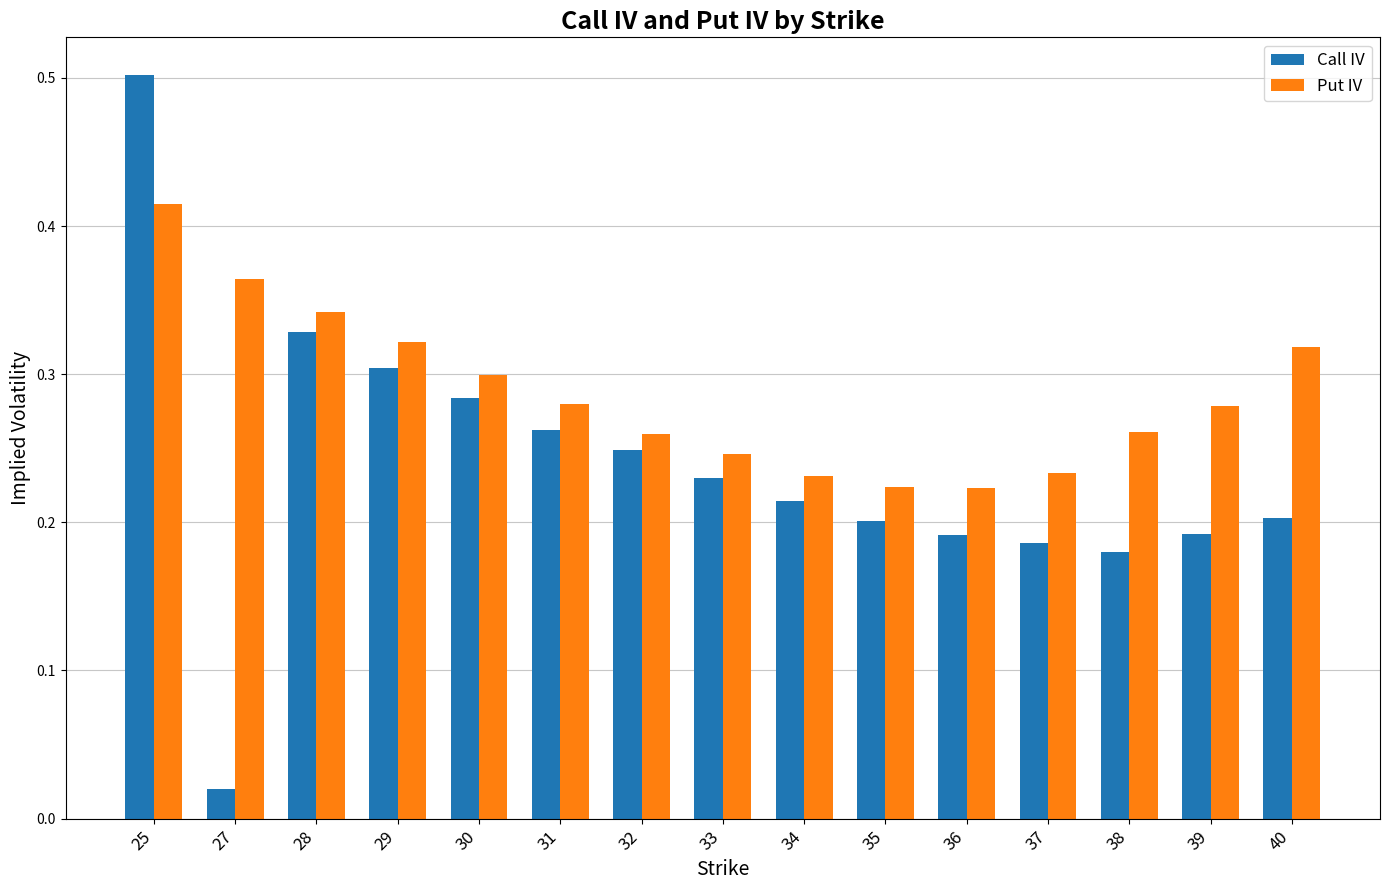

Which series has the widest spread of values?

Call IV